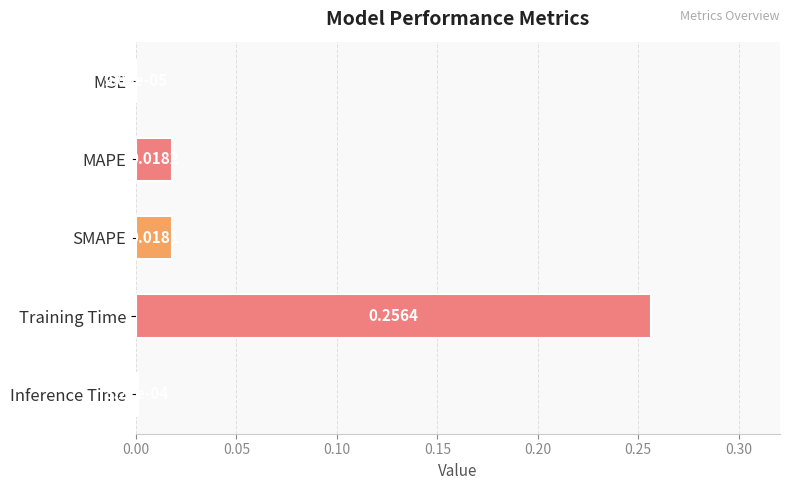

Which category has the highest value across all series?

Training Time